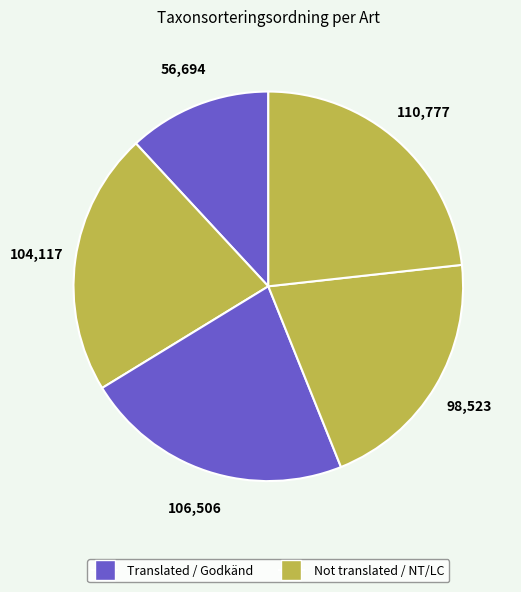

How many segments does this pie chart have?

5